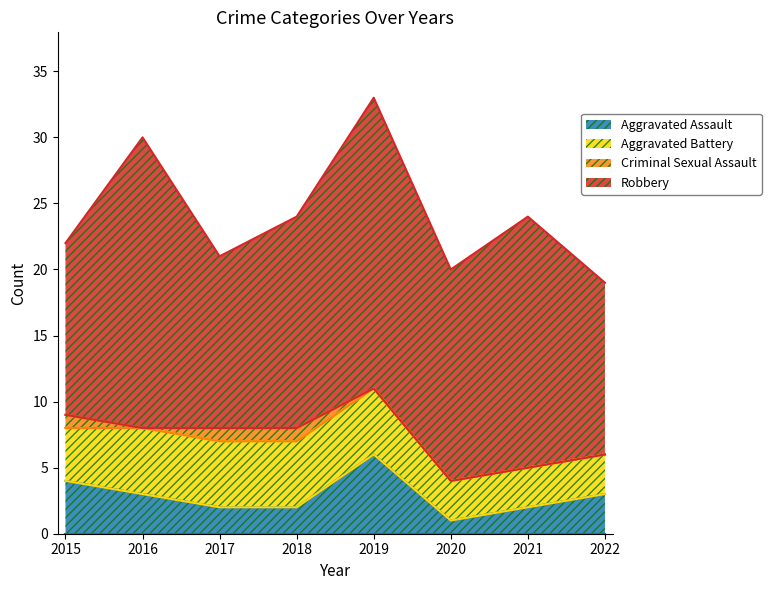

What is the difference between the maximum and minimum values in the Aggravated Assault series?

5